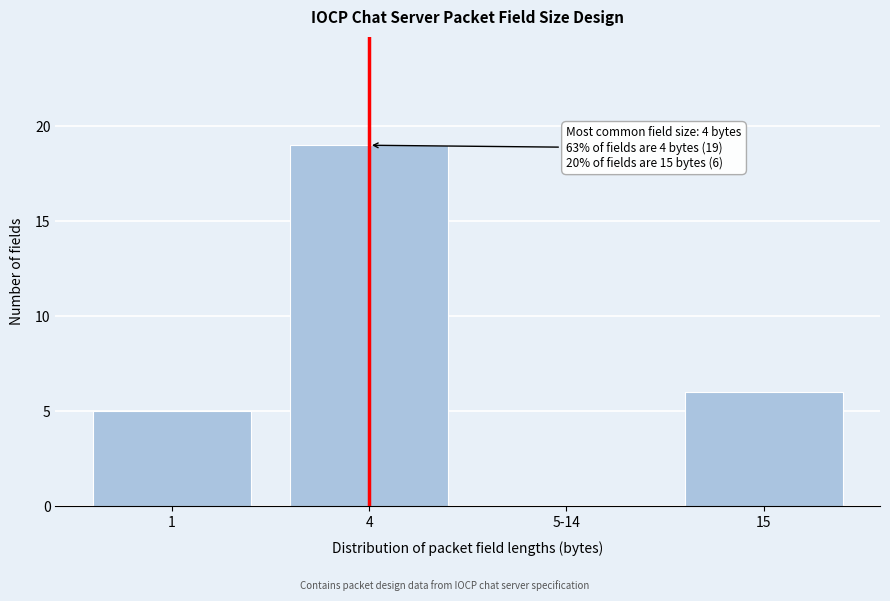

Reading left to right, extract all data points from this chart.

1=5	4=19	5-14=0	15=6